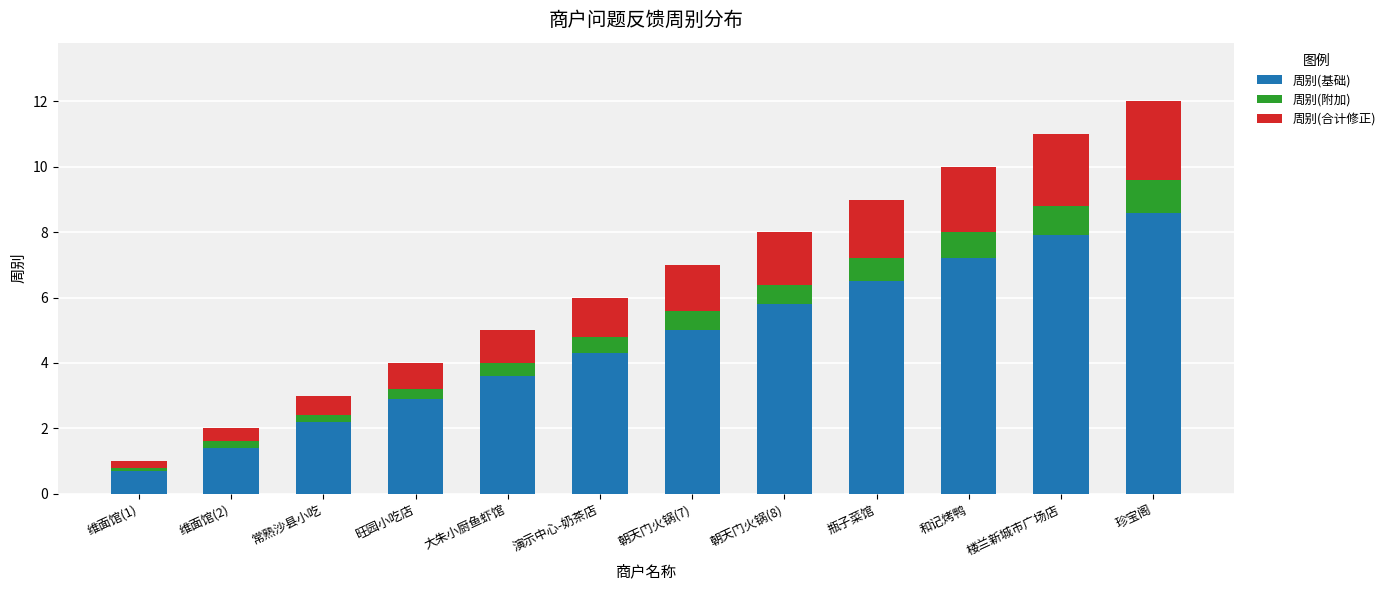

What is the difference between the second highest and second lowest values in the 周别(基础) series?

6.5